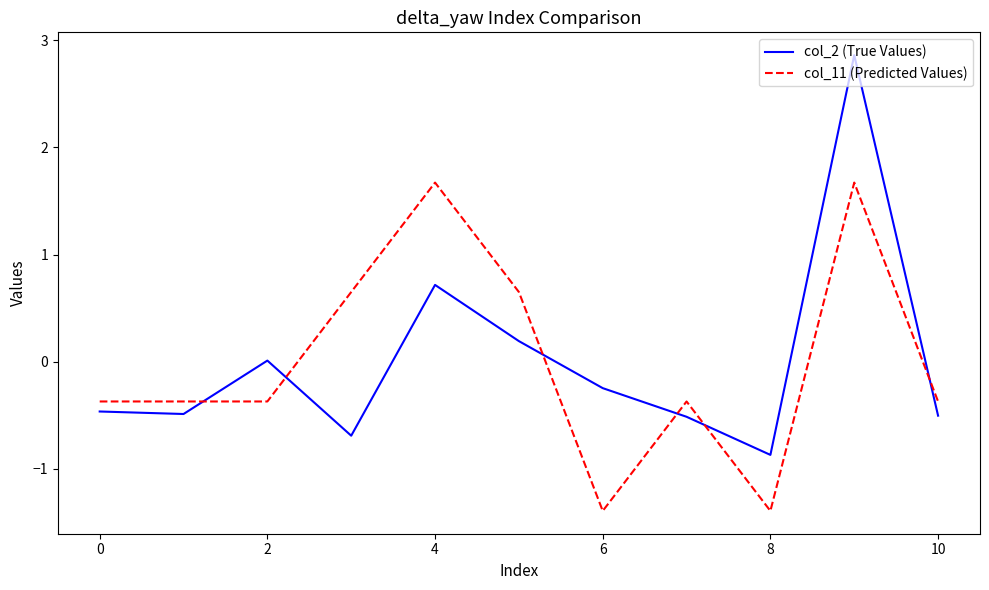

True or false: col_2 (True Values) and col_11 (Predicted Values) cross at least once.

True